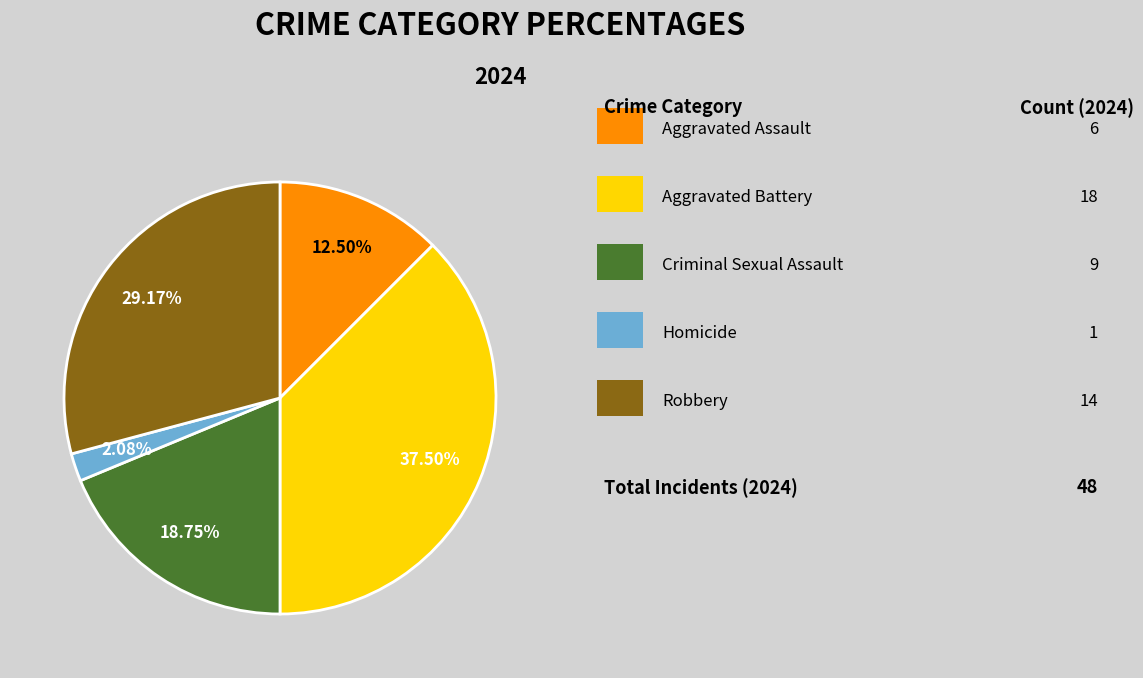

Does any single category account for the majority?

No